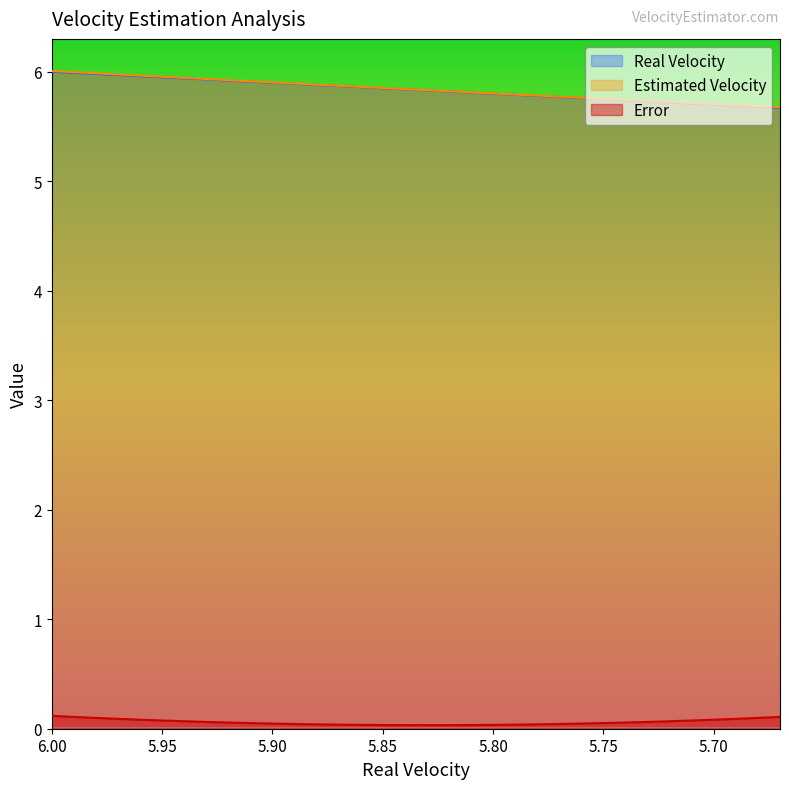

What is the average value of the Real Velocity series?

5.8